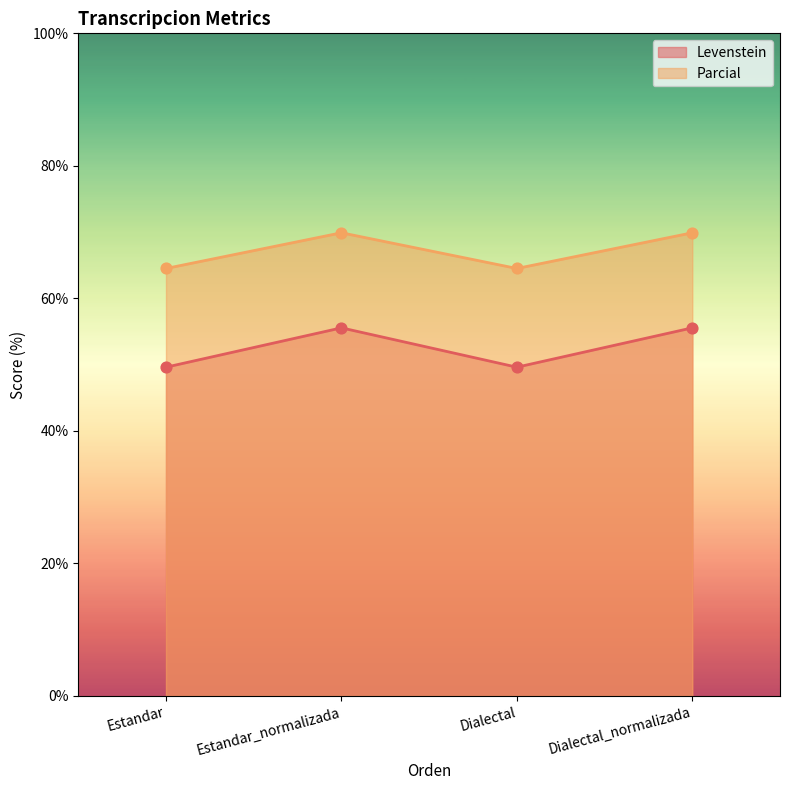

Which series has the largest total across all categories?

Parcial